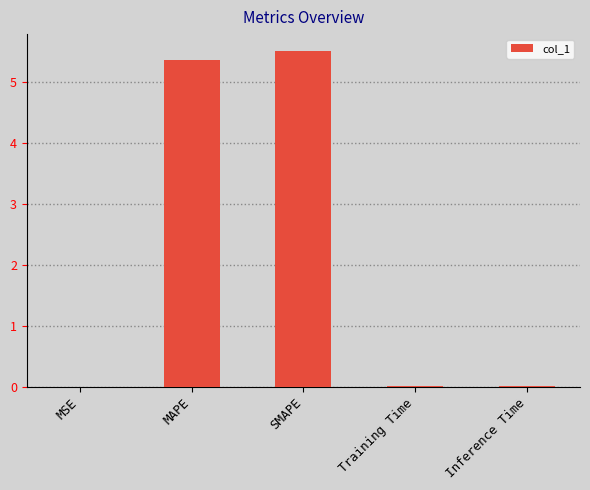

Approximately how many times larger is the value at SMAPE compared to MAPE?

1.0